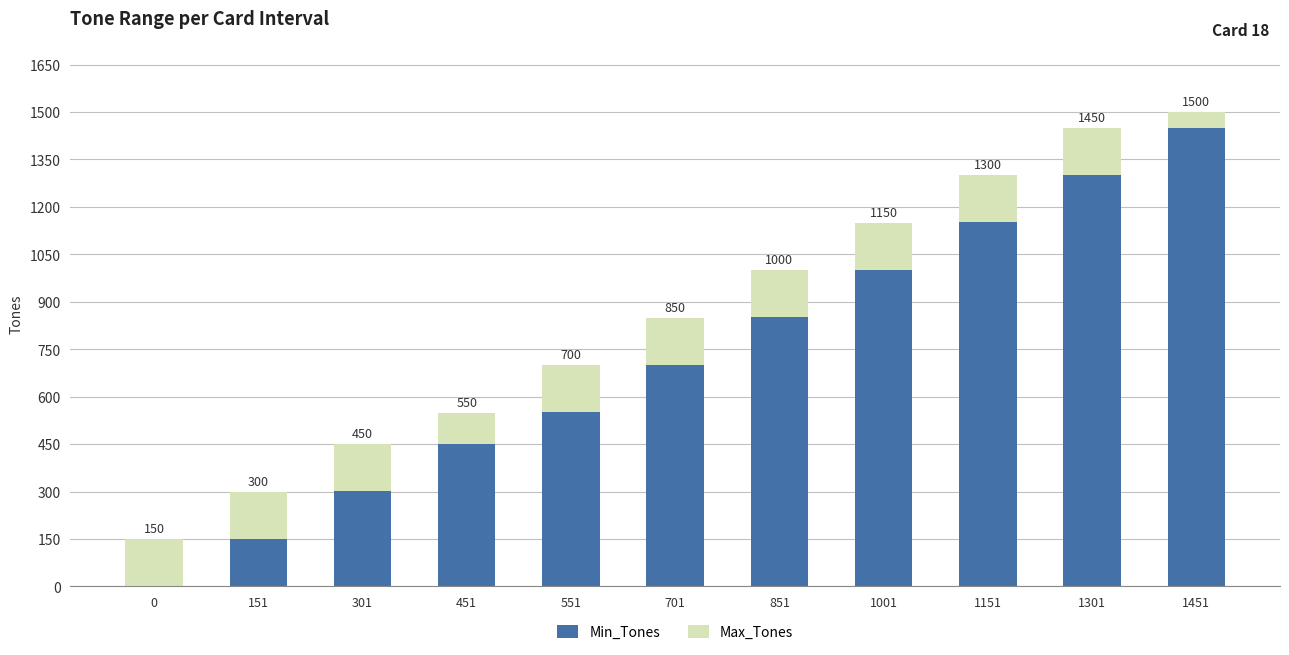

Is it true that Min_Tones equals 987 at 1451?

False